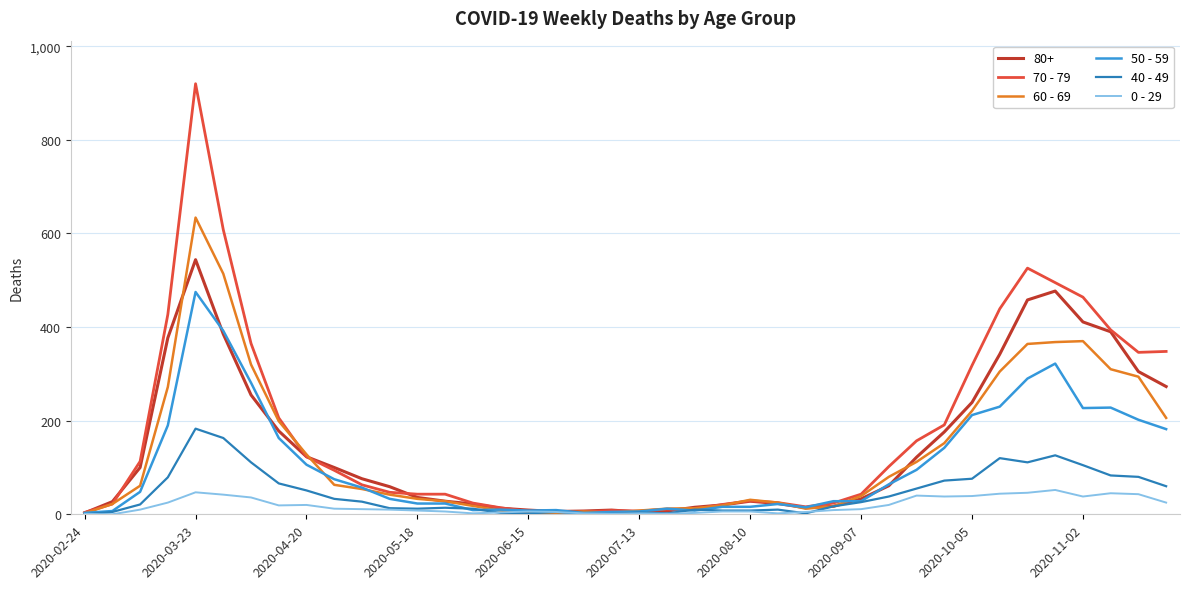

What is the maximum value shown in the chart?

920